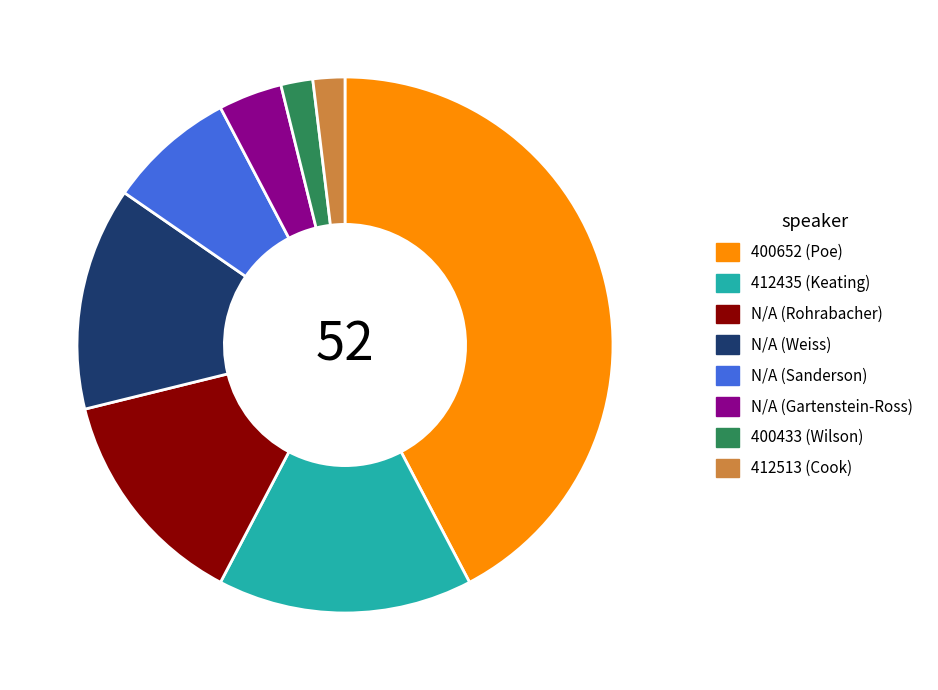

What is the largest slice in the pie chart?

400652 (Poe)